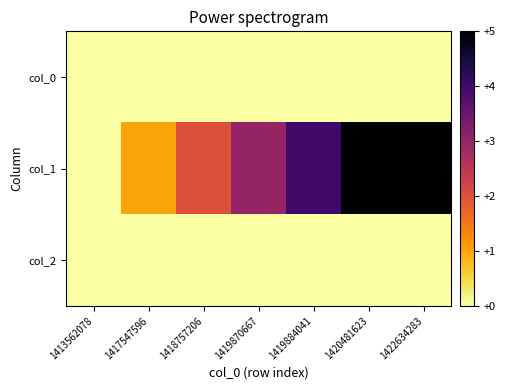

What is the spread (max minus min) of values at 1420481623?

5